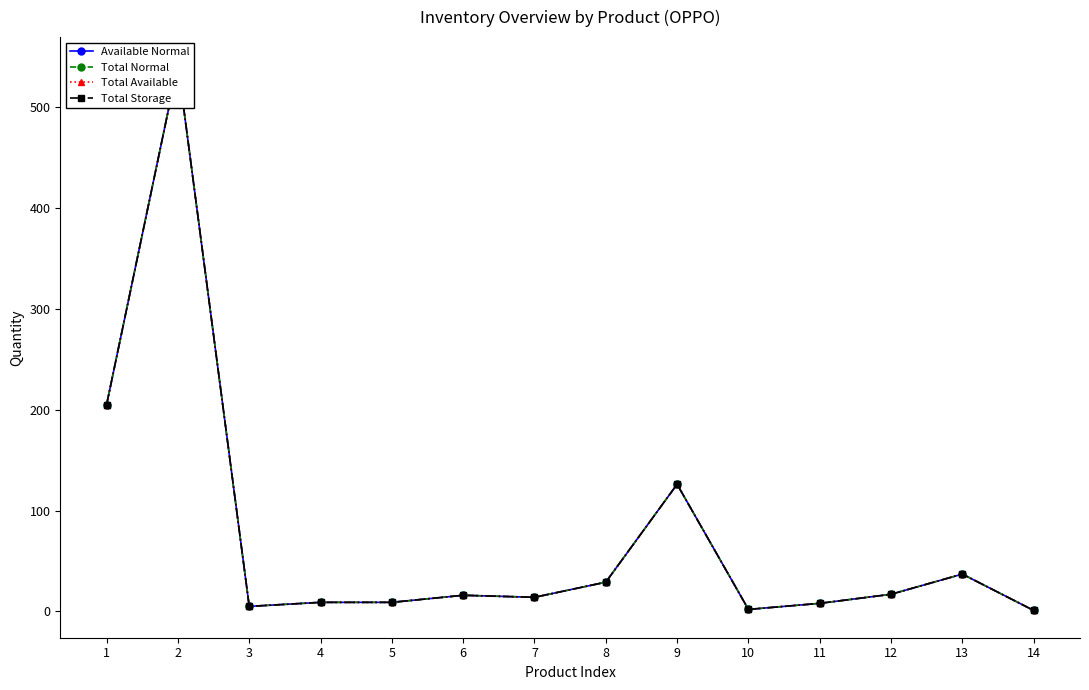

What is the greatest value displayed?

542